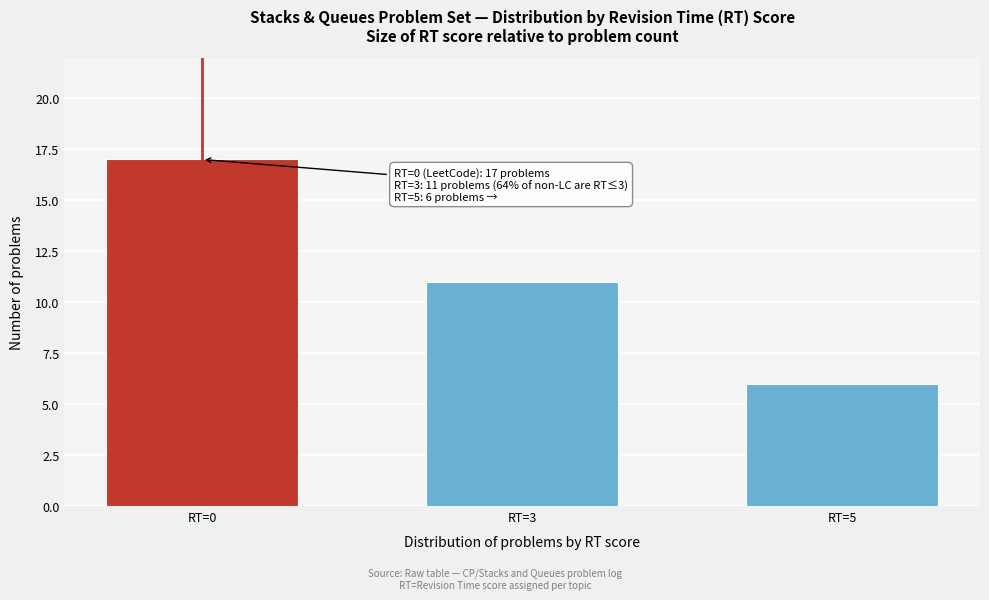

Reading left to right, list all the values displayed in this chart.

17	11	6